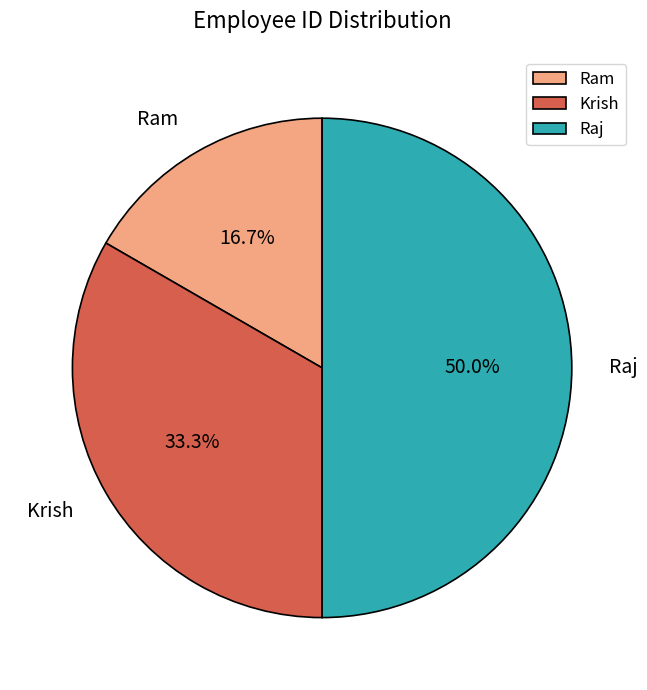

Does Krish account for over 50% of the chart?

No